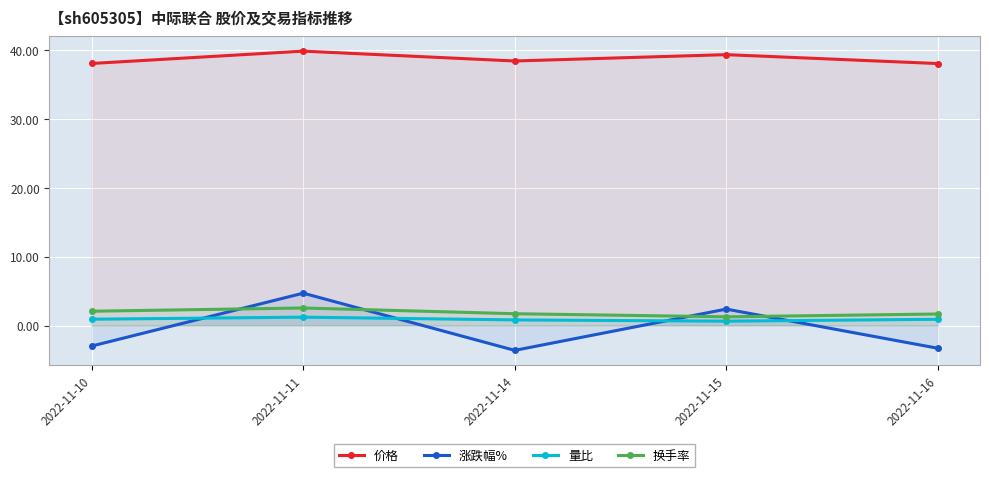

Rank the series by their maximum value, from highest to lowest.

价格, 涨跌幅%, 换手率, 量比